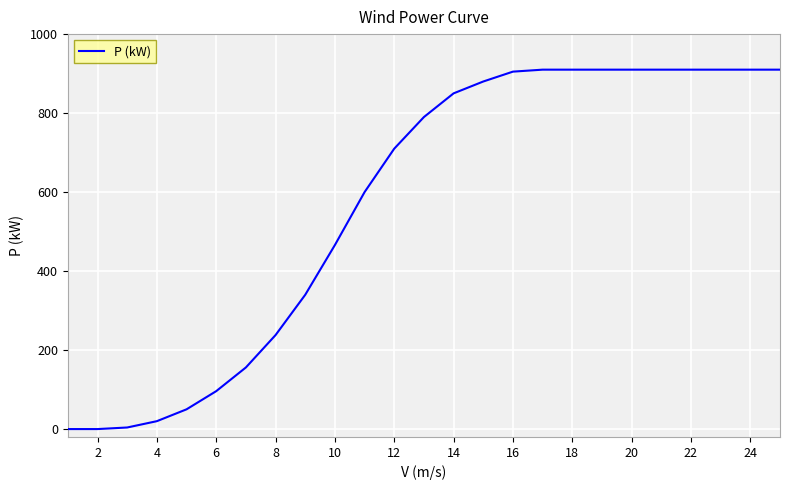

What is the difference between the maximum and minimum values?

910